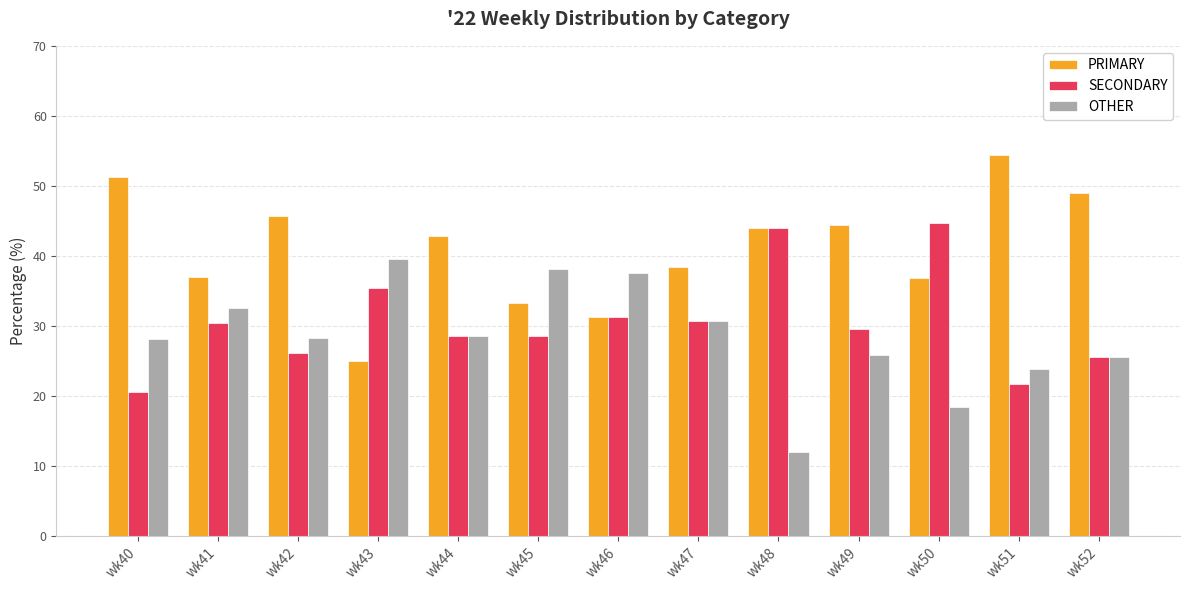

Which series has the largest total across all categories?

PRIMARY